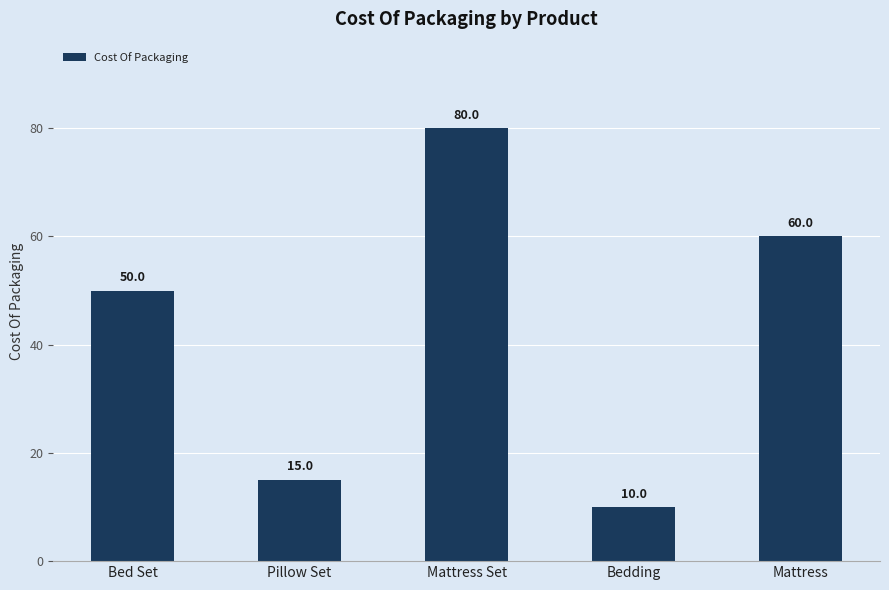

Is it true that the value at Mattress Set is 80?

True